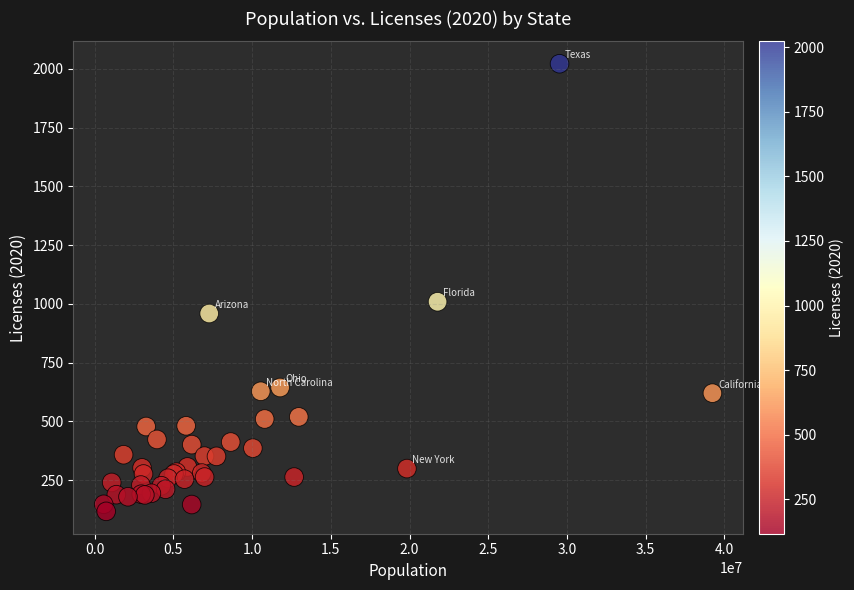

What Y value in the scatter plot is closest to 1069?

1009